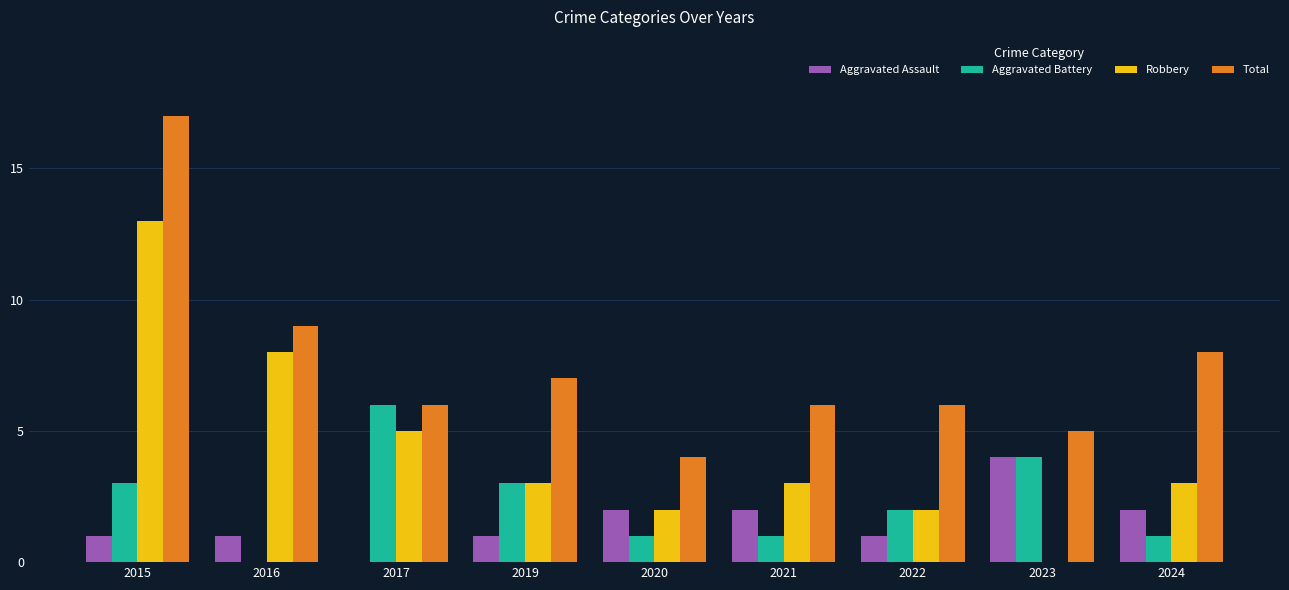

At which category is the sum across all series the highest?

2015